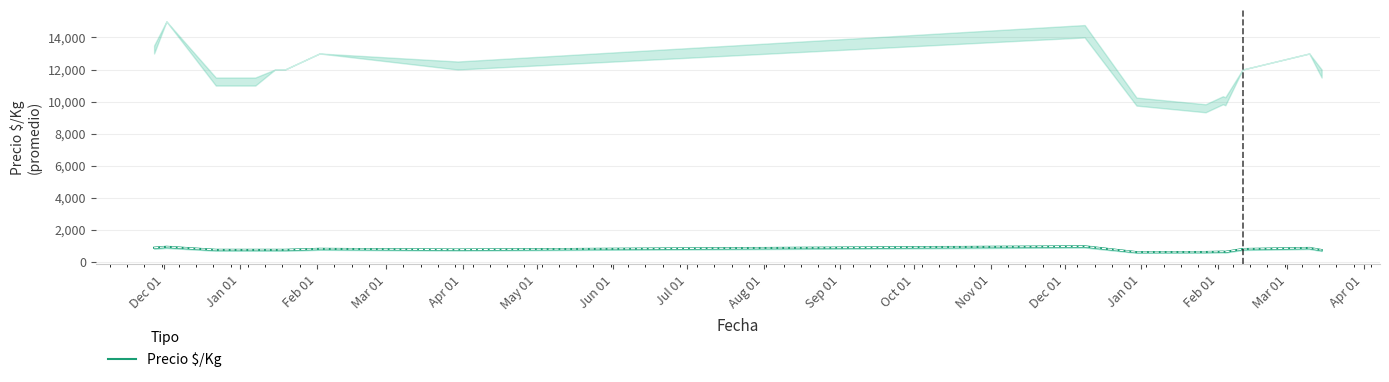

What is the maximum value for Precio $/Kg?

966